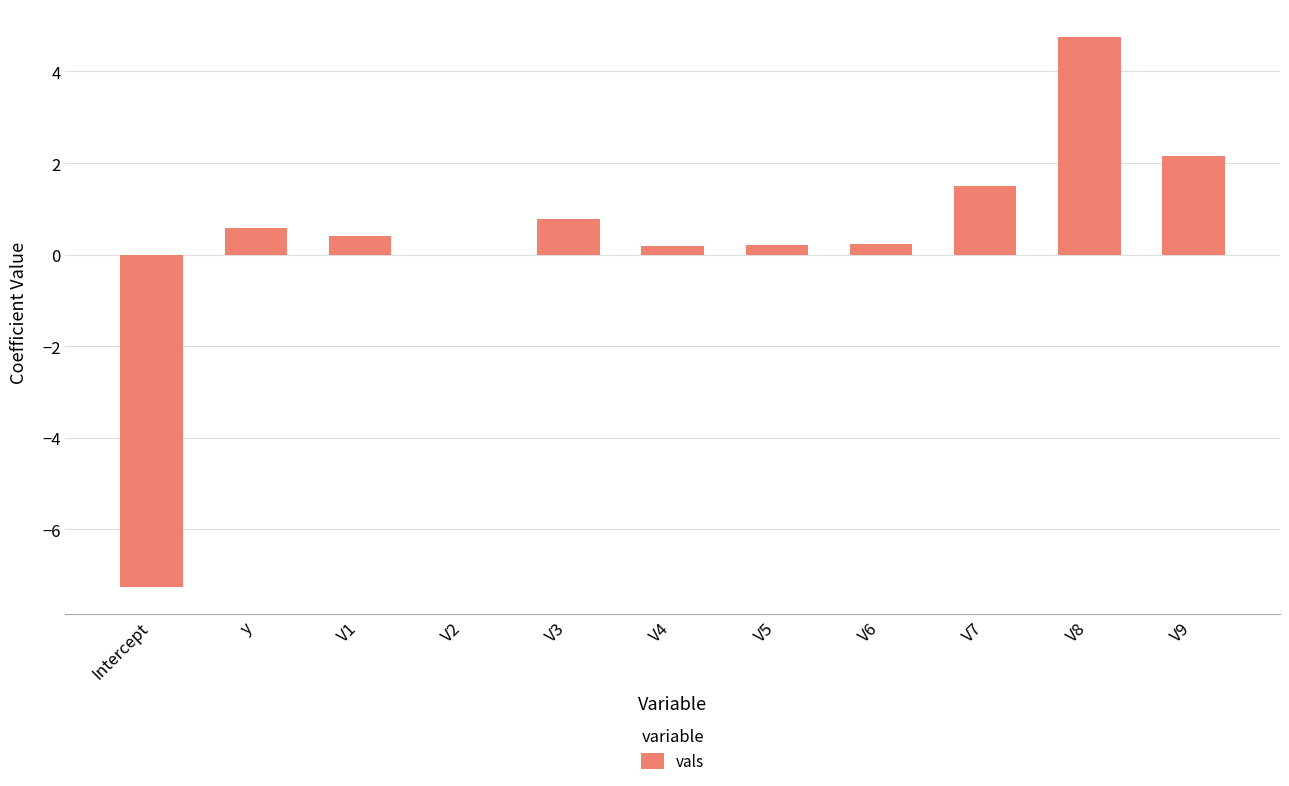

Count the number of categories in the chart.

11